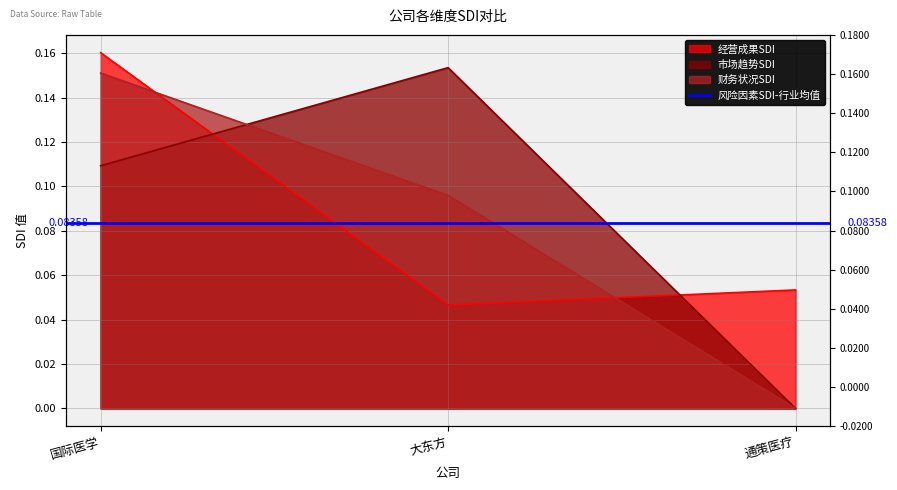

What is the label of the 1st point from the left?

国际医学